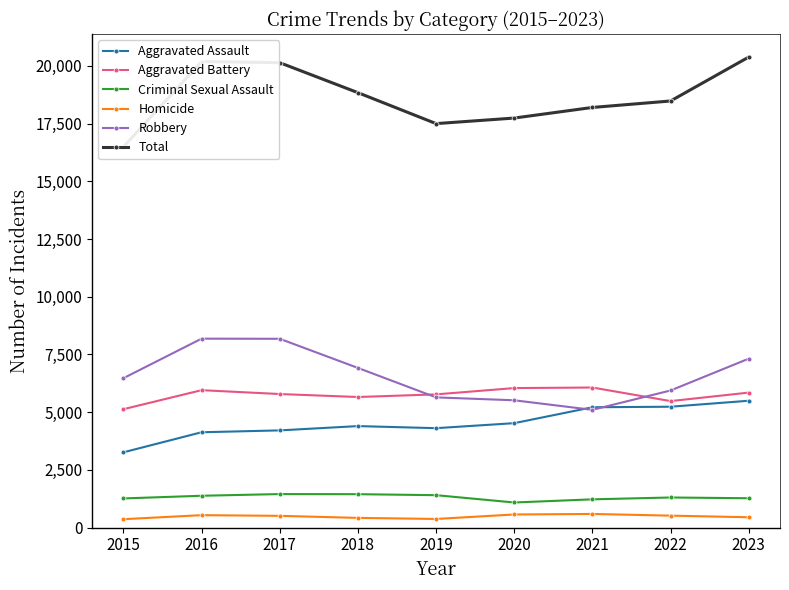

Where is Total nearest to the value 18439?

2022